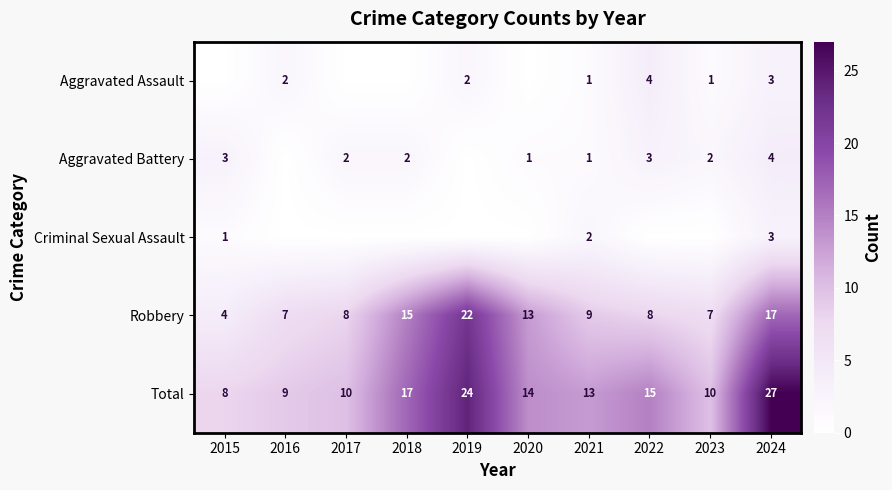

At which label is Robbery closest to 13?

2020